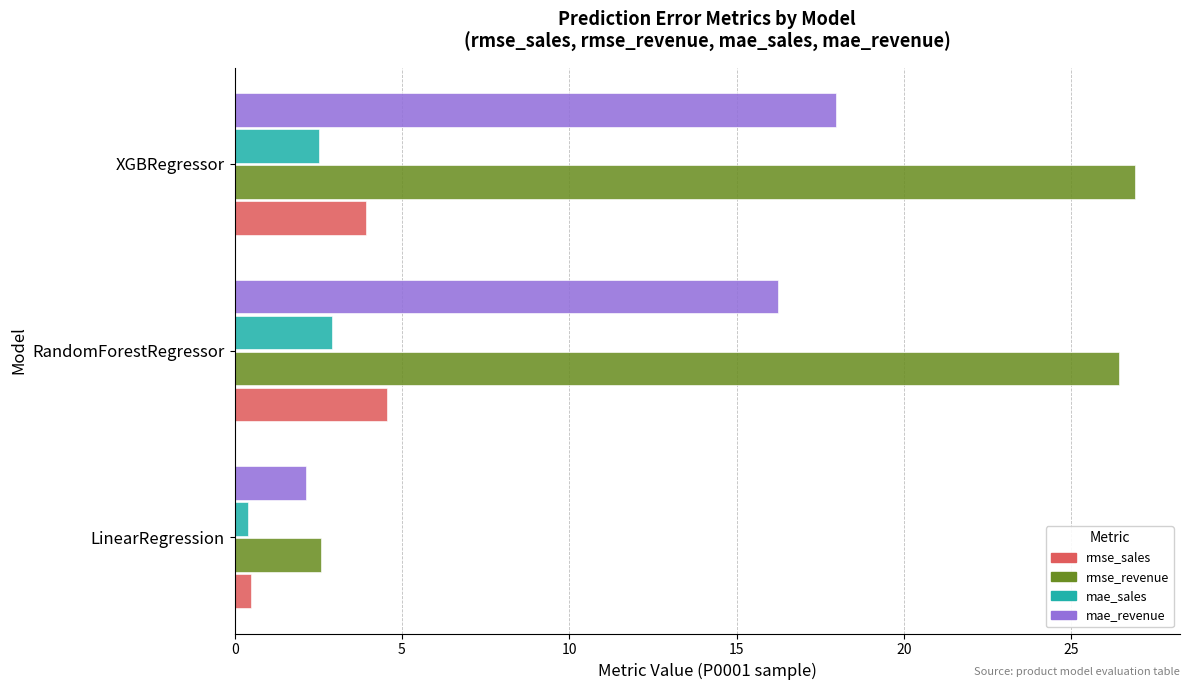

At which label does rmse_sales reach its peak?

RandomForestRegressor